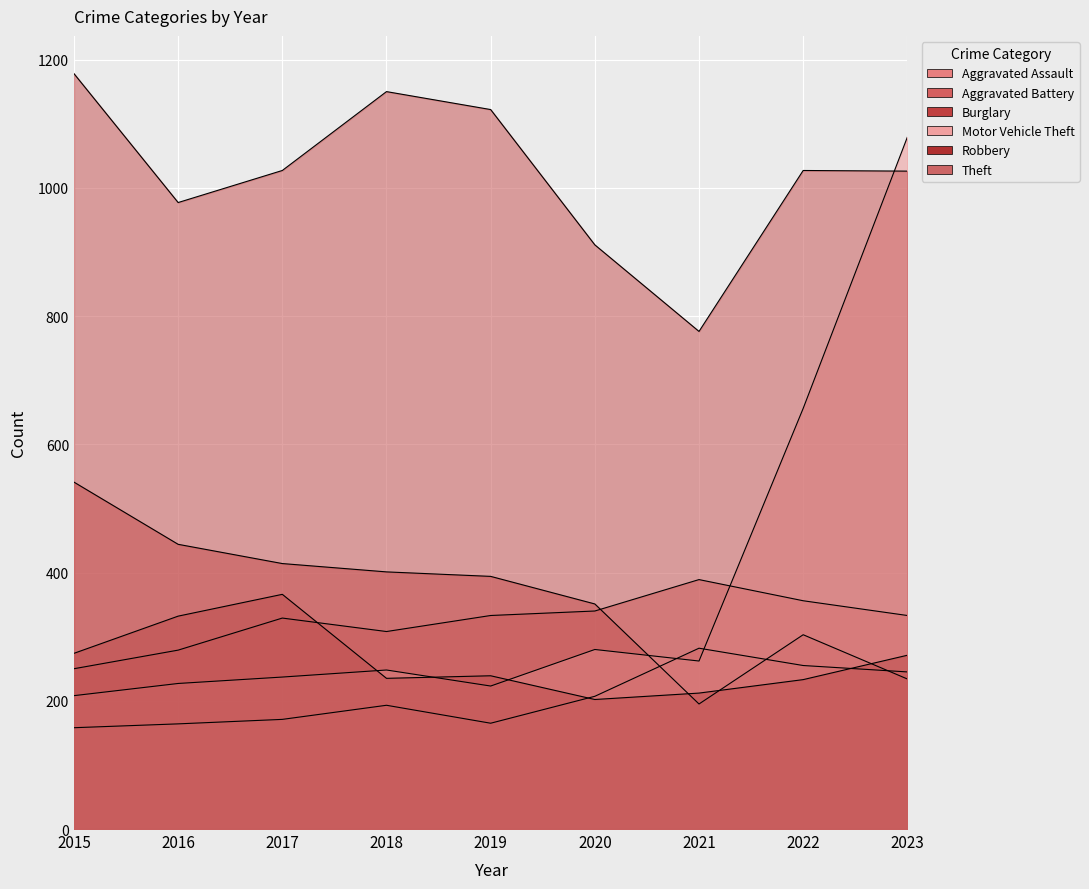

Which label corresponds to the smallest value in the chart?

2015